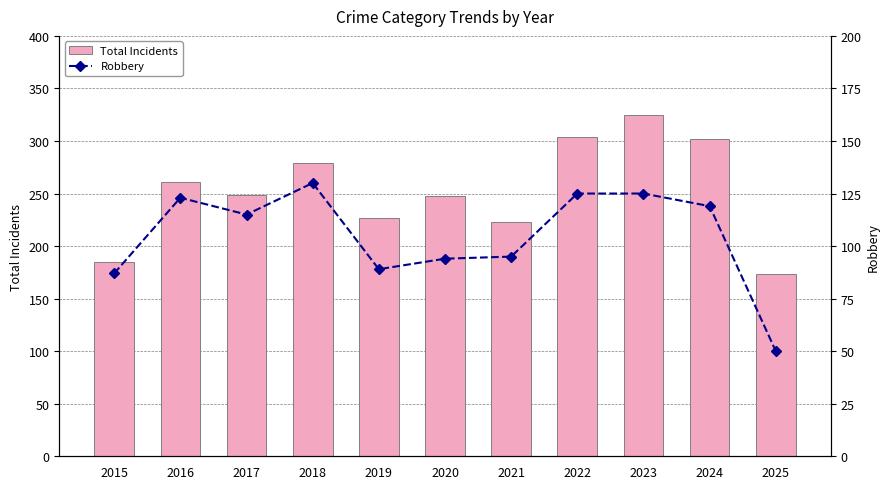

How many groups of bars are there?

11